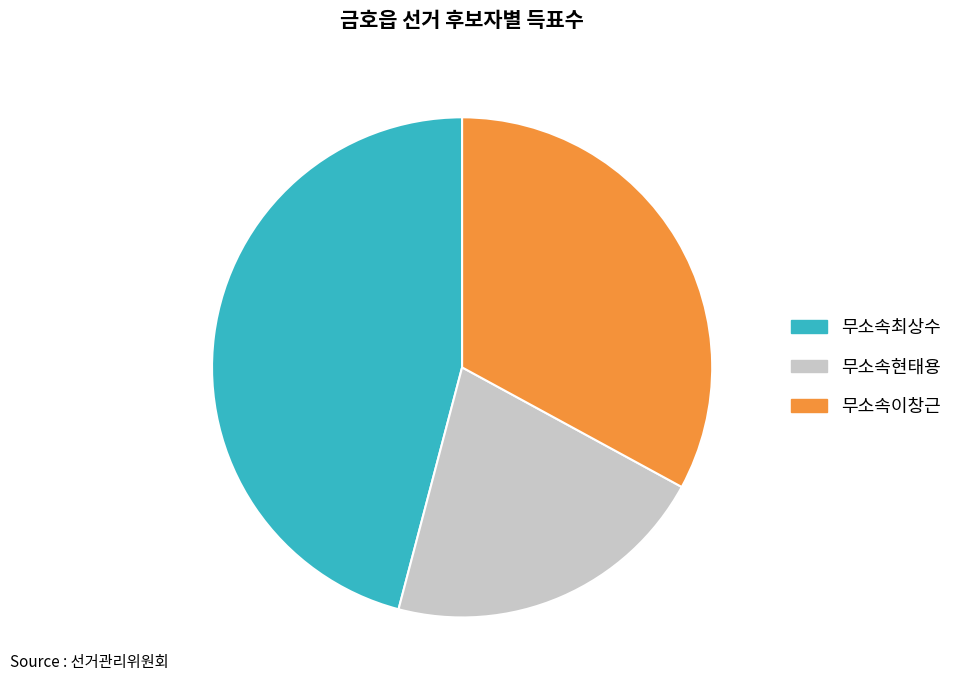

Which category has the smallest portion of the pie?

무소속현태용